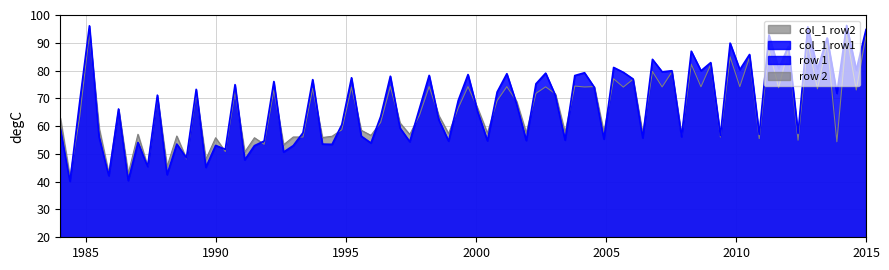

What is the minimum value for col_1 row1?

40.1